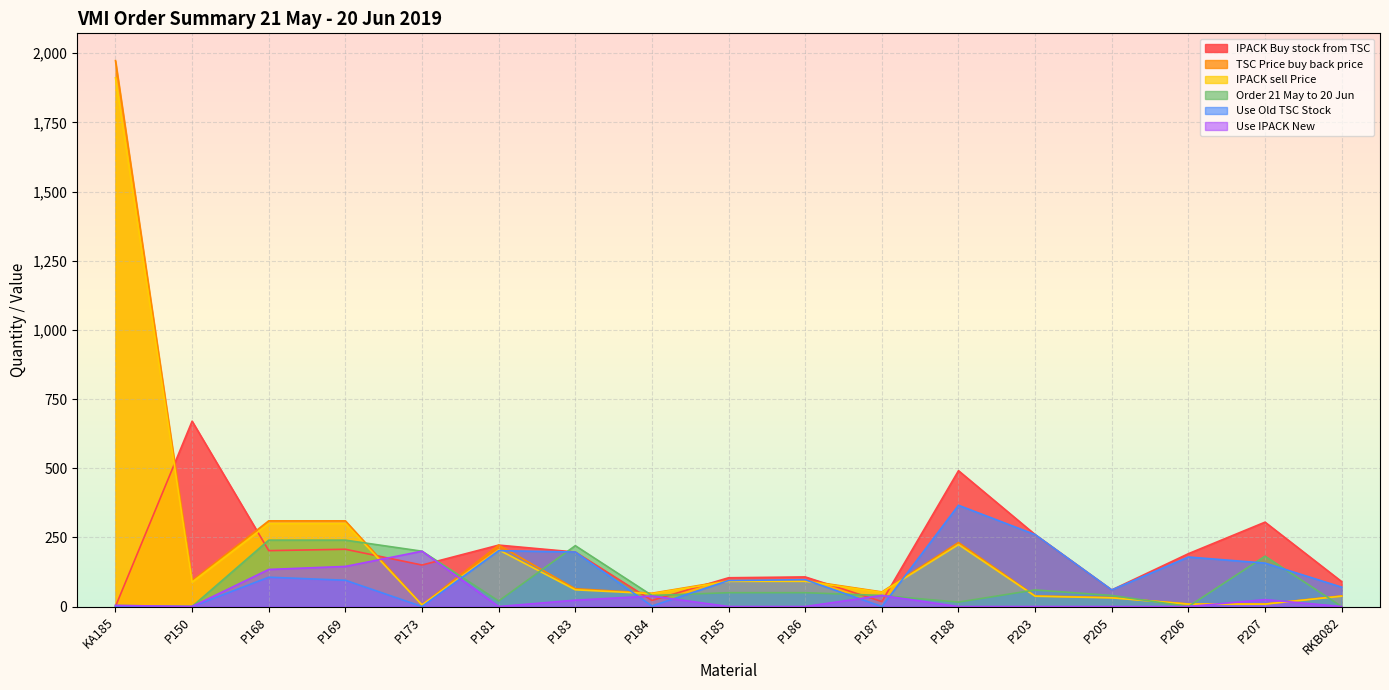

At which category does Use IPACK New reach its first local valley?

P150